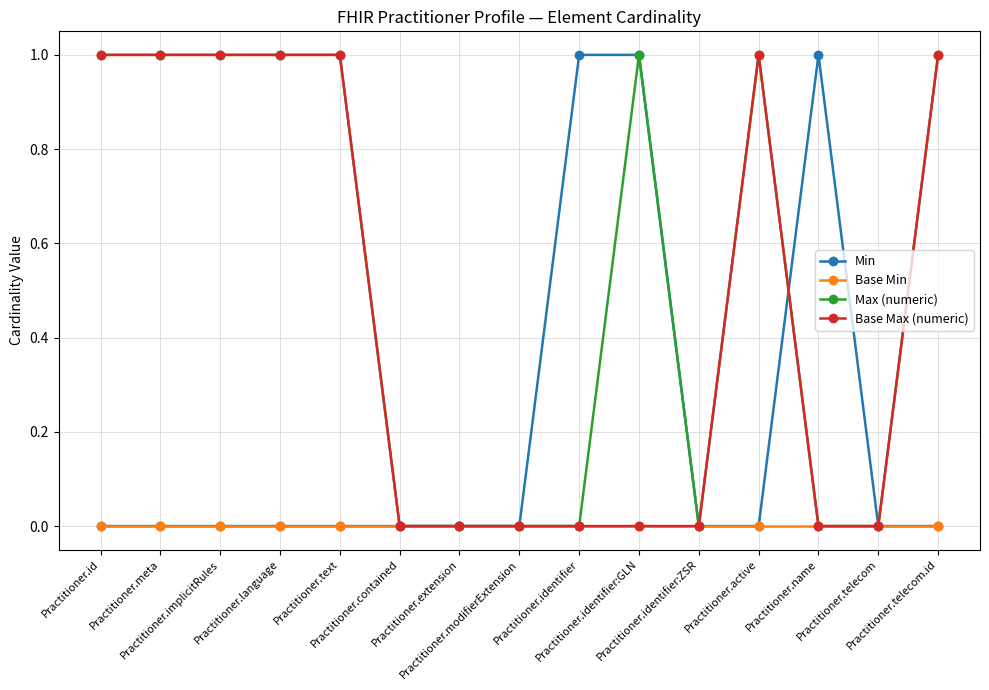

What is the maximum value for Min?

1